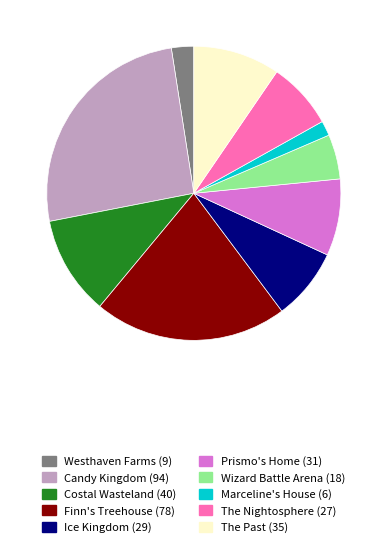

Which slice is the largest?

Candy Kingdom